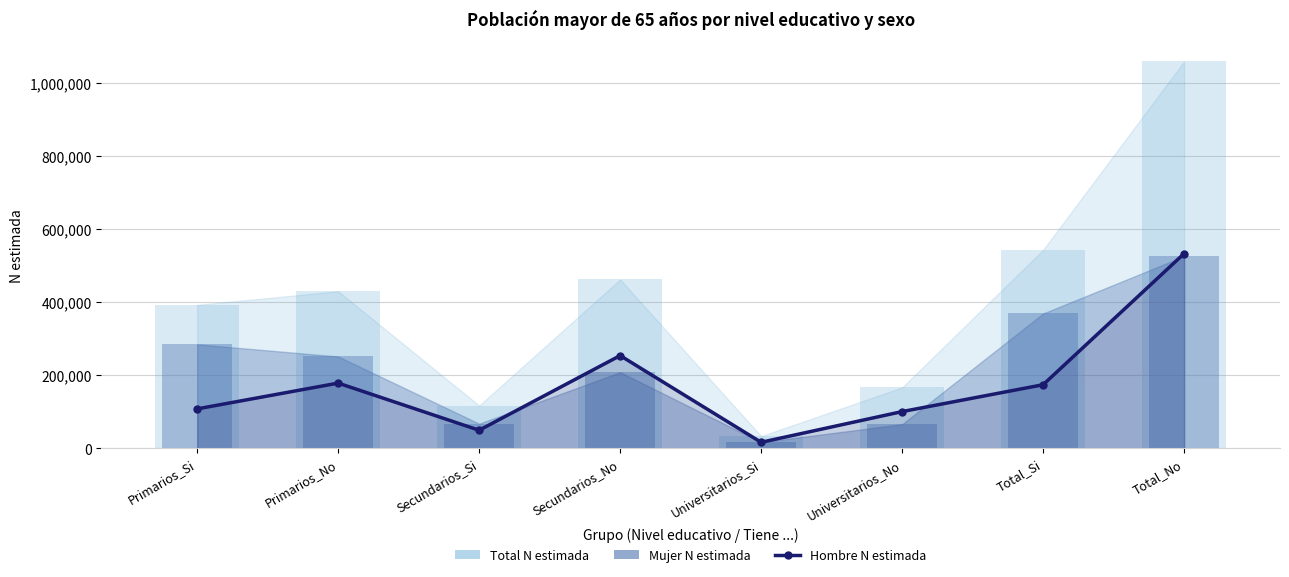

Are the bars horizontal?

No